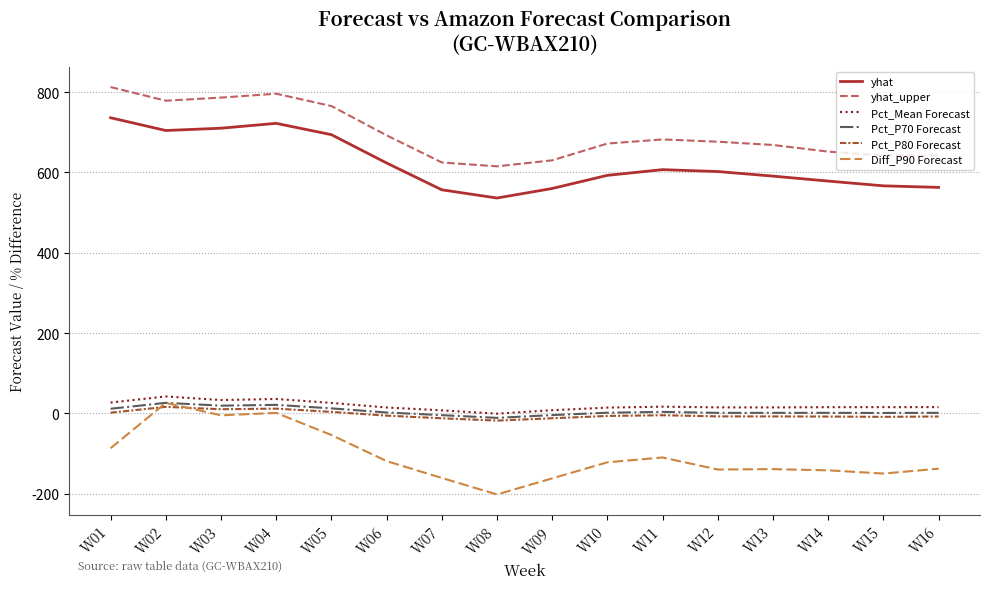

Where does the yhat series first go above 602?

W01